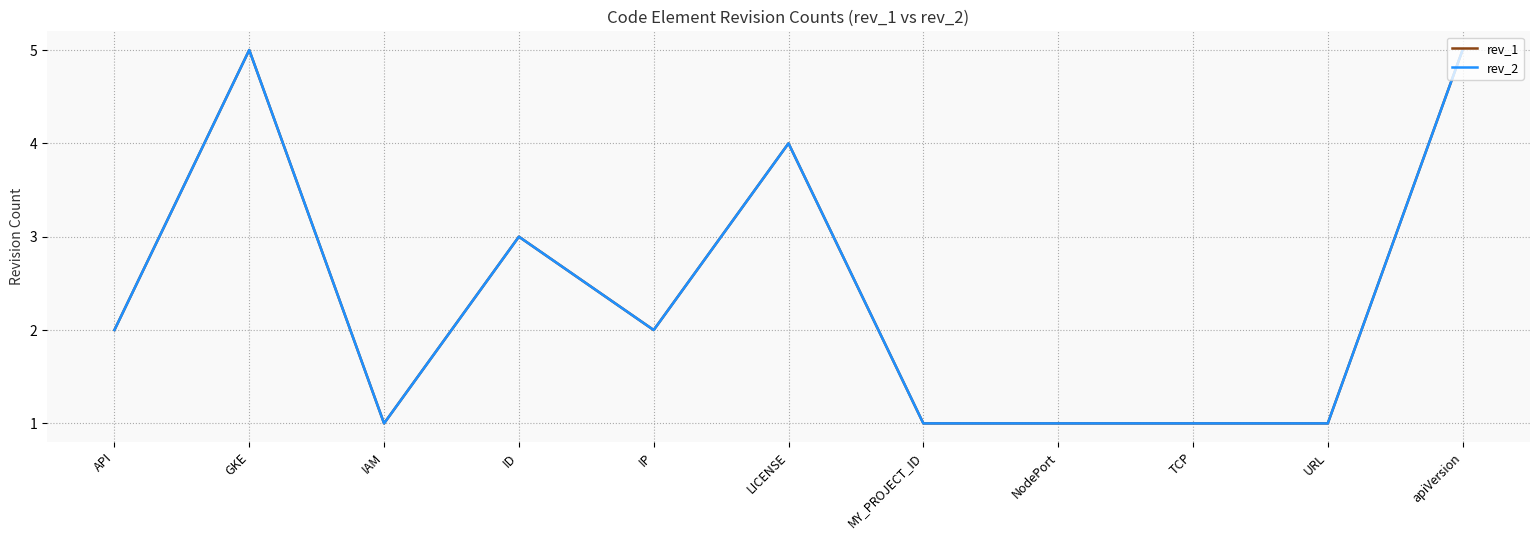

Where is rev_2 nearest to the value 3?

ID